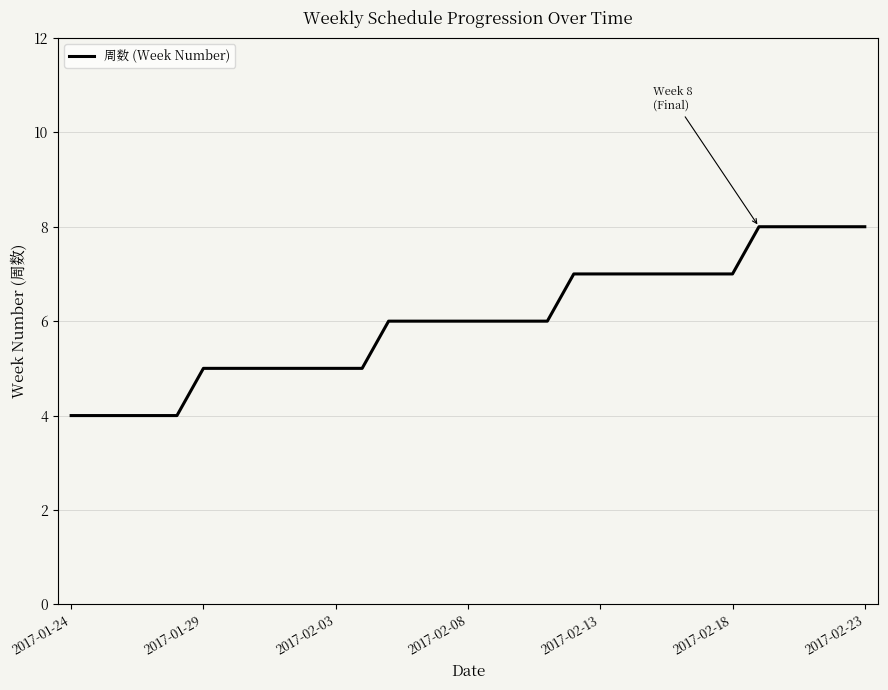

How many lines are shown in the chart?

1